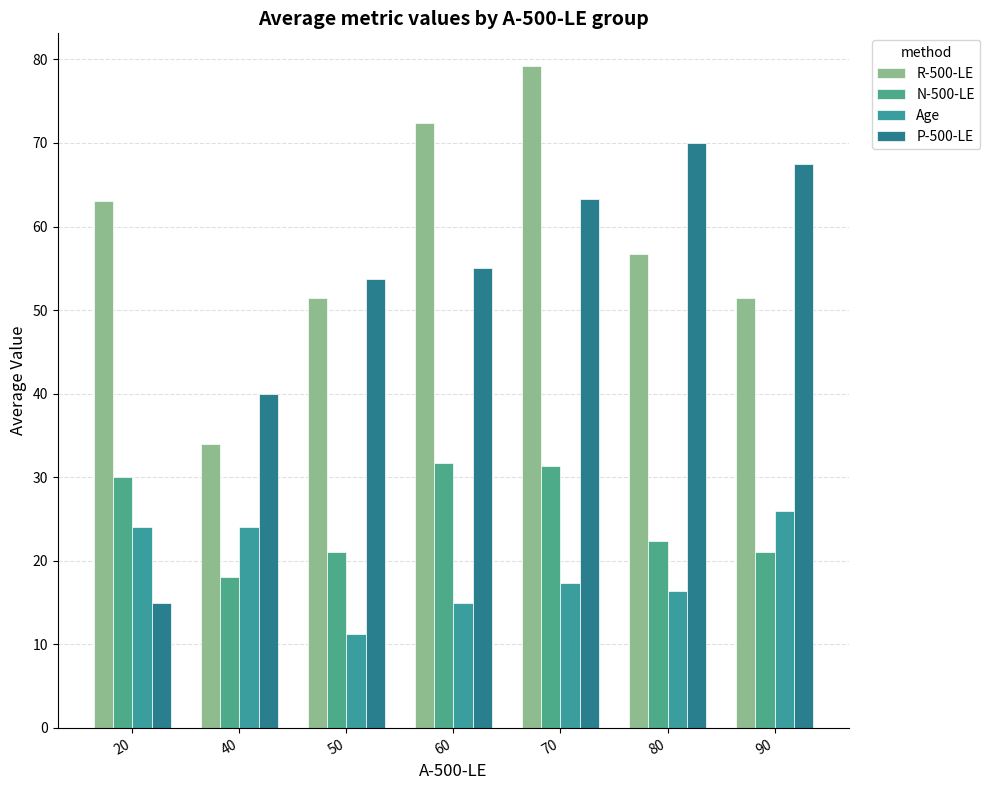

Where is N-500-LE nearest to the value 24?

80